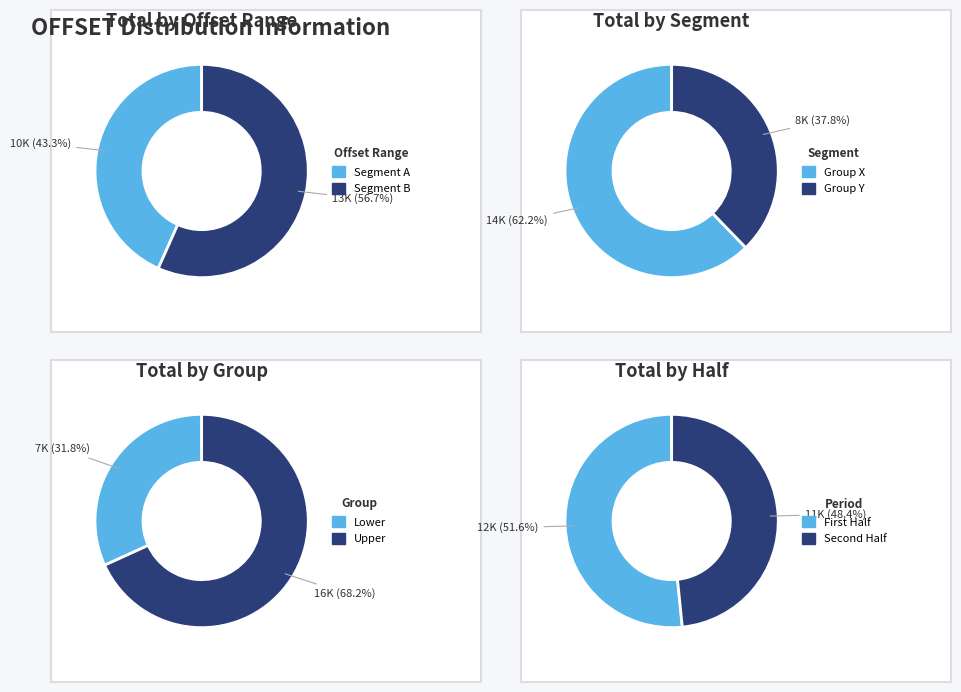

True or false: Offset 2325 accounts for 15% of the total.

False